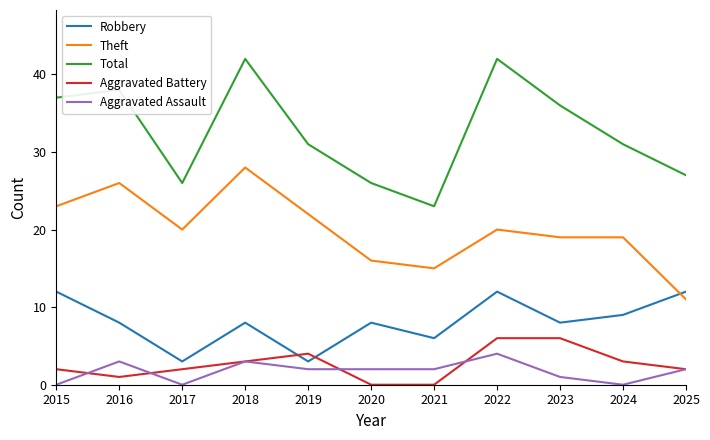

Which series has the largest range (max minus min)?

Total